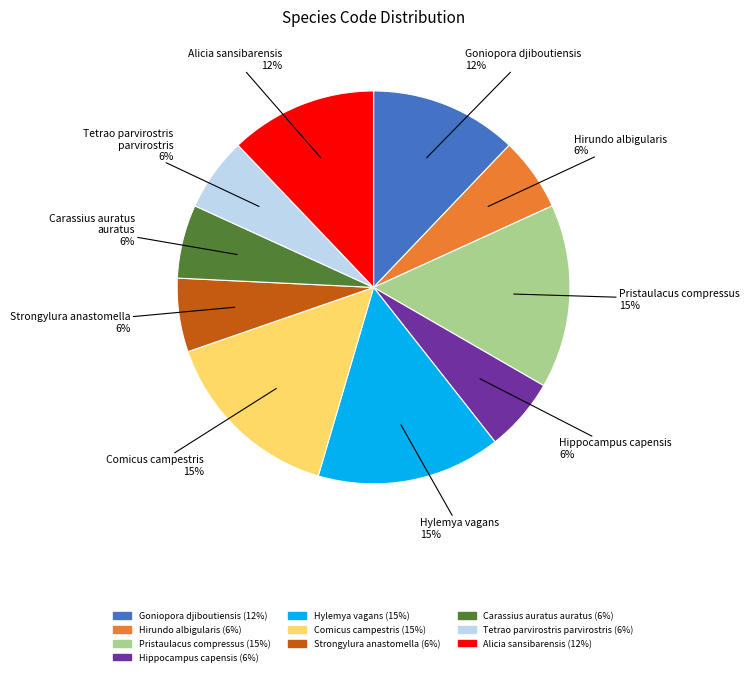

Is there any slice that represents more than half of the pie?

No